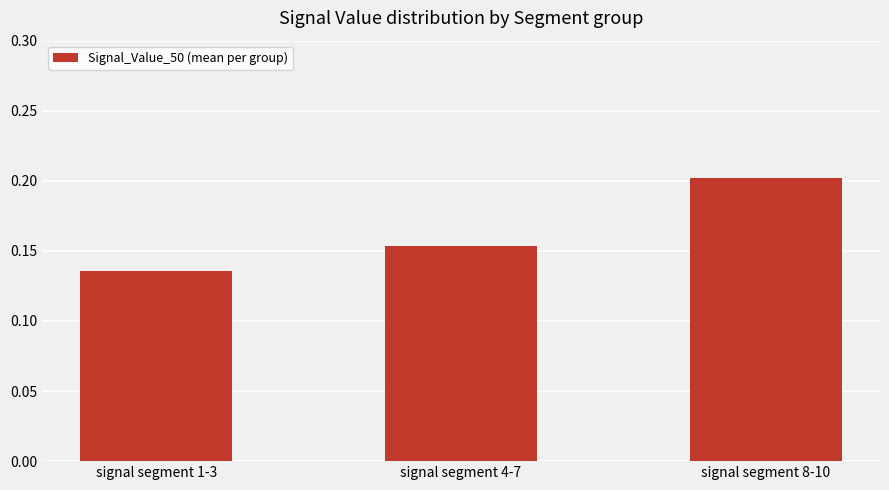

What is the label of the 3rd bar from the left?

signal segment 8-10